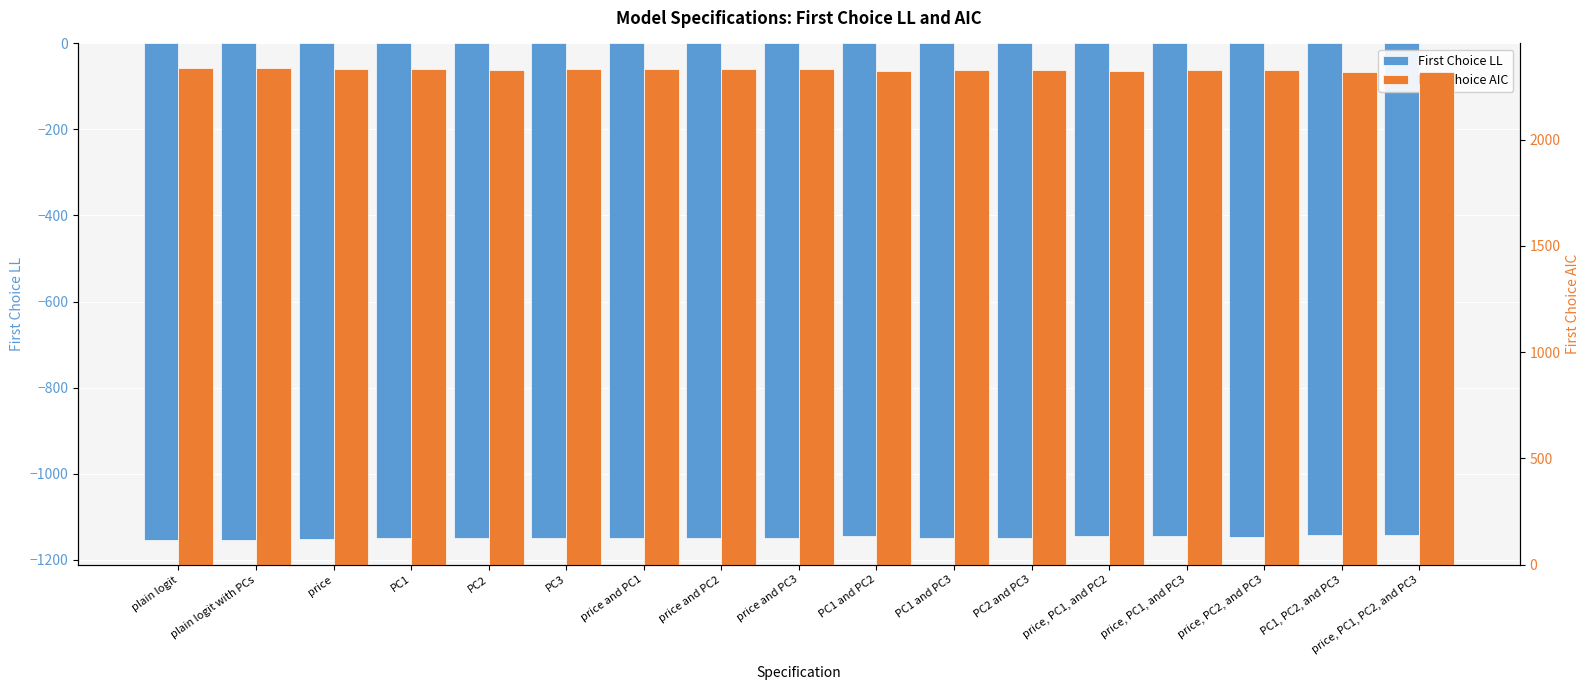

How many data points does each series have?

17